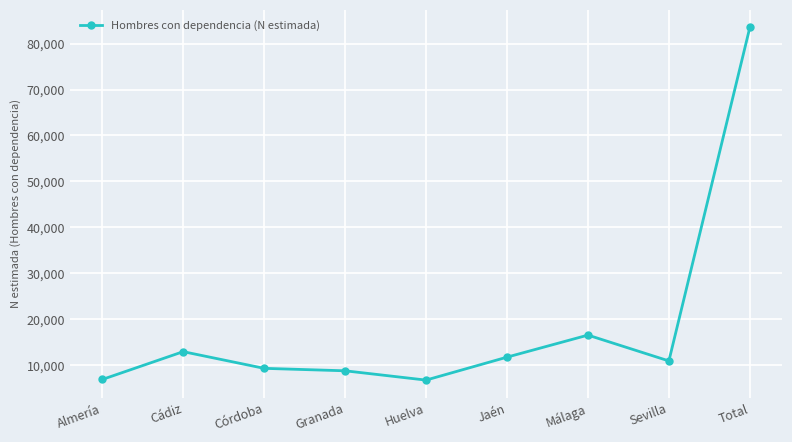

Which label corresponds to the largest value in the chart?

Total